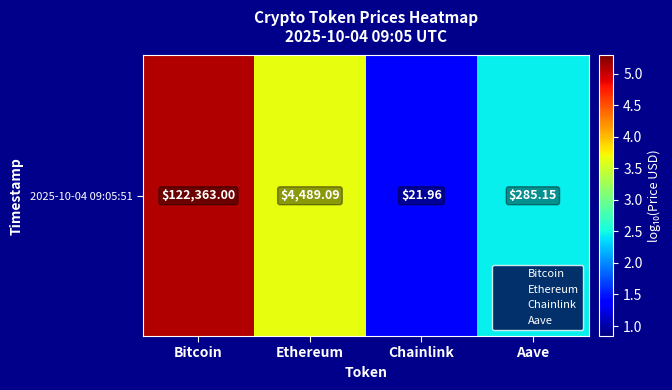

What is the difference between the values at Aave and Chainlink?

1.1